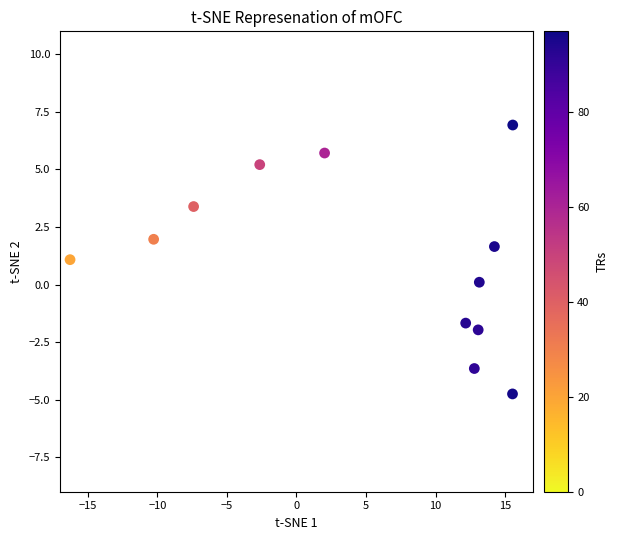

What is the average X value?

5.2